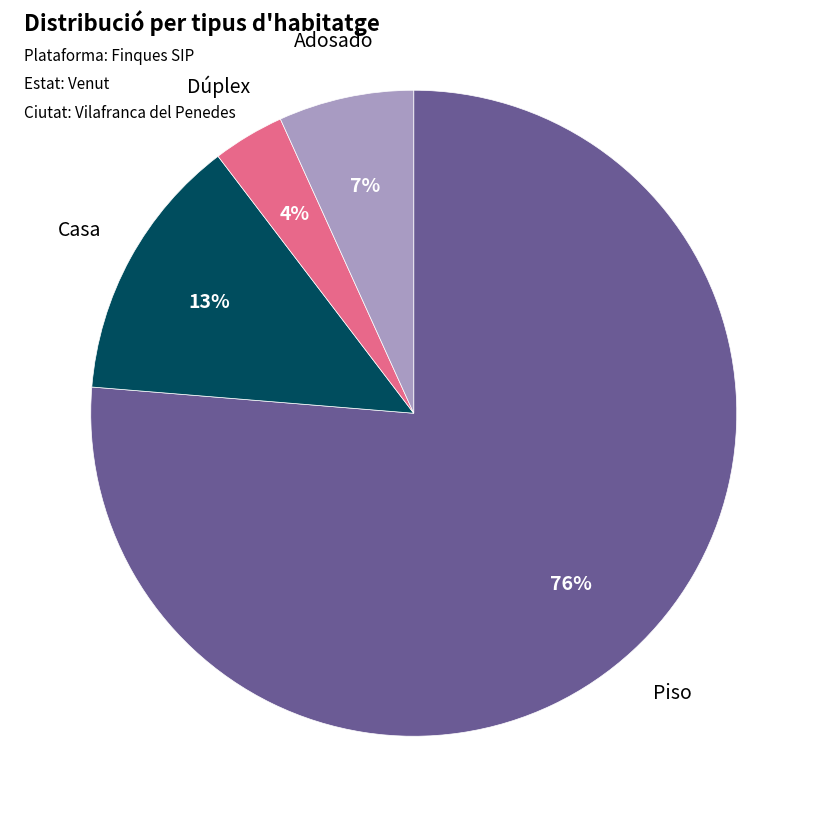

To the nearest percent, what is the average slice percentage?

25%